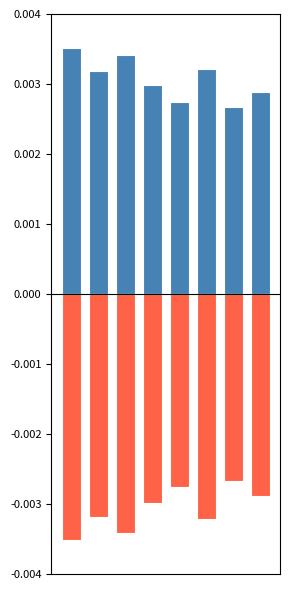

How many series are shown in this chart?

2